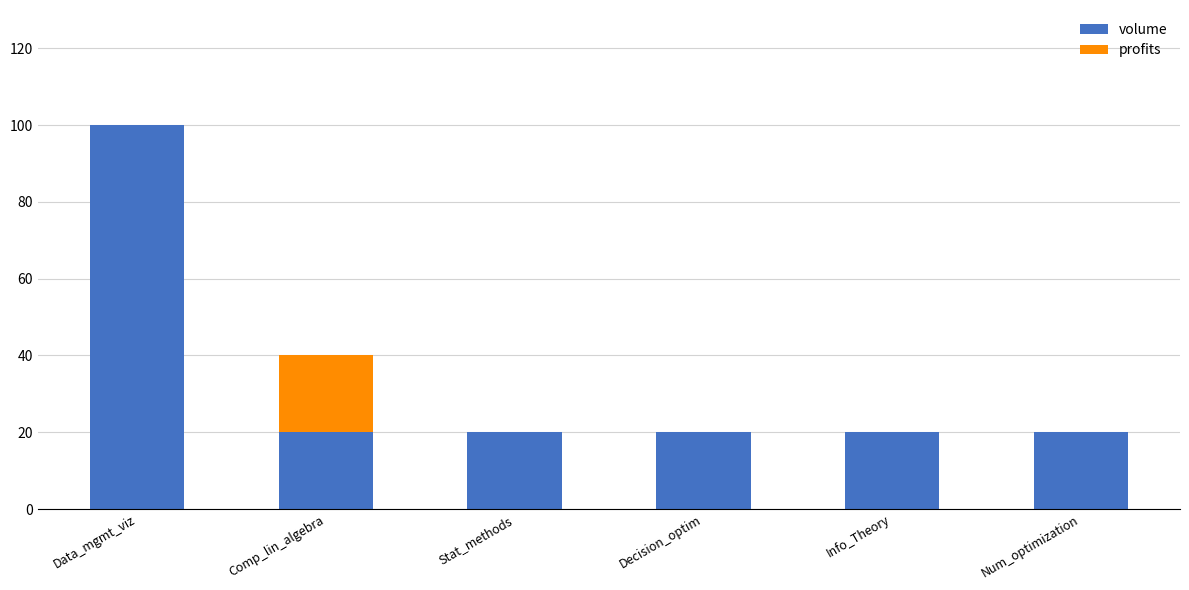

True or false: volume has a value of 8 at Decision_optim.

False